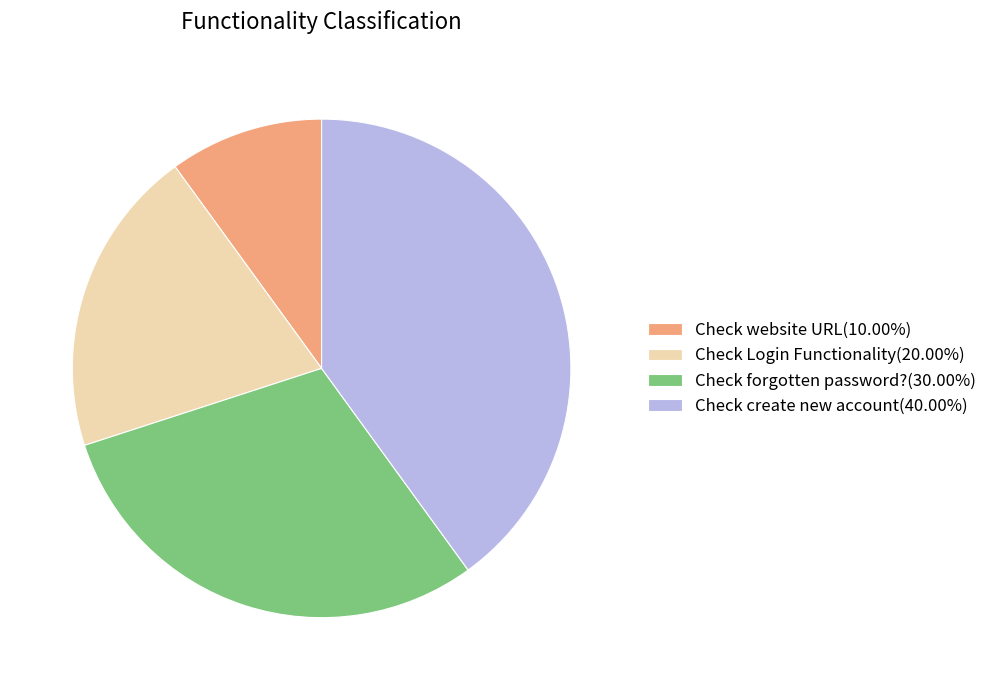

How many segments does this pie chart have?

4